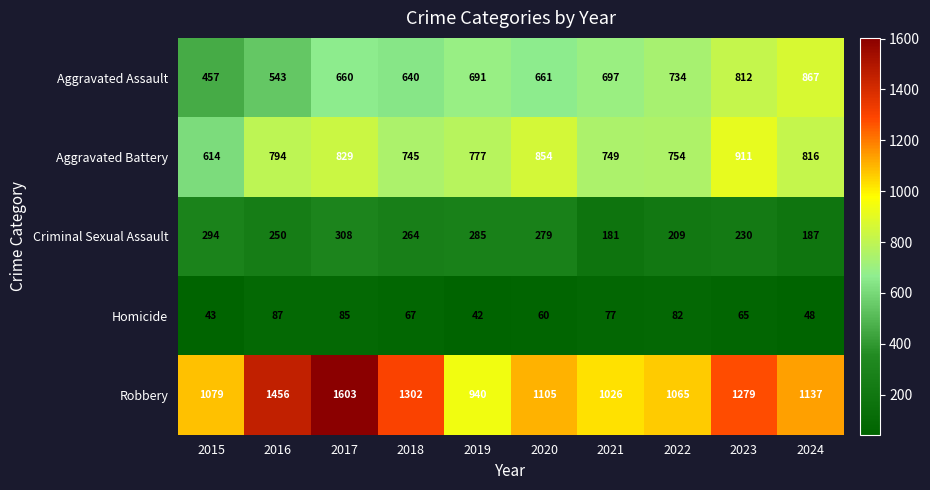

What is the total value across all series at 2019?

2735